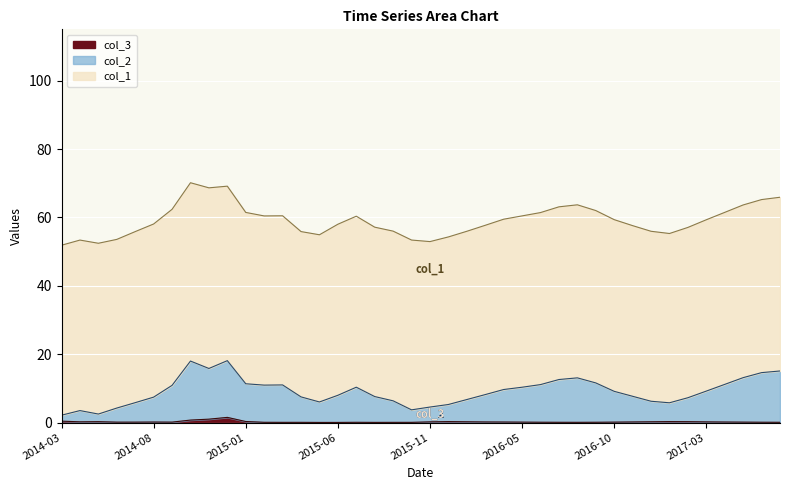

Which series has the largest range (max minus min)?

col_2